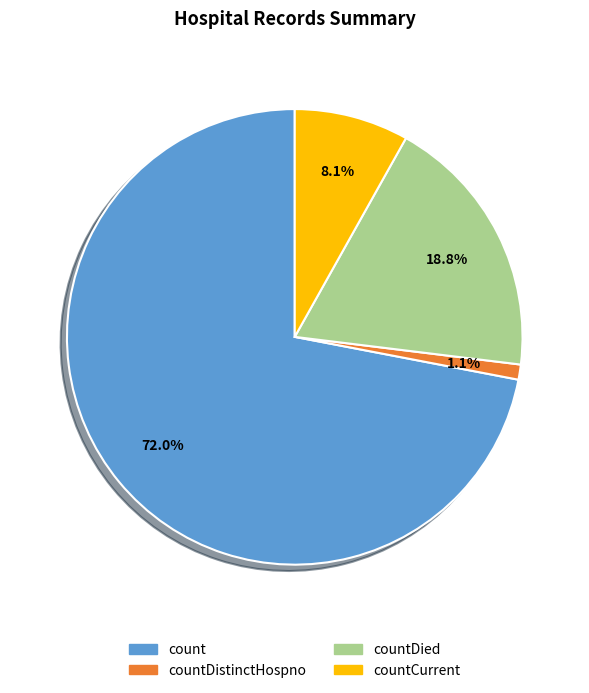

Does any single category account for the majority?

Yes